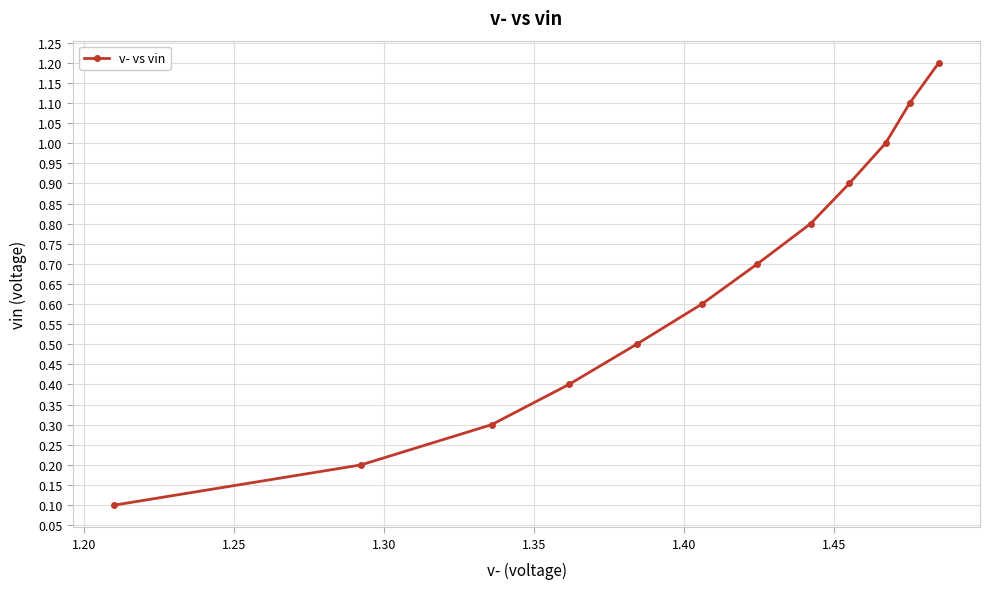

What is the sum of all values?

7.8